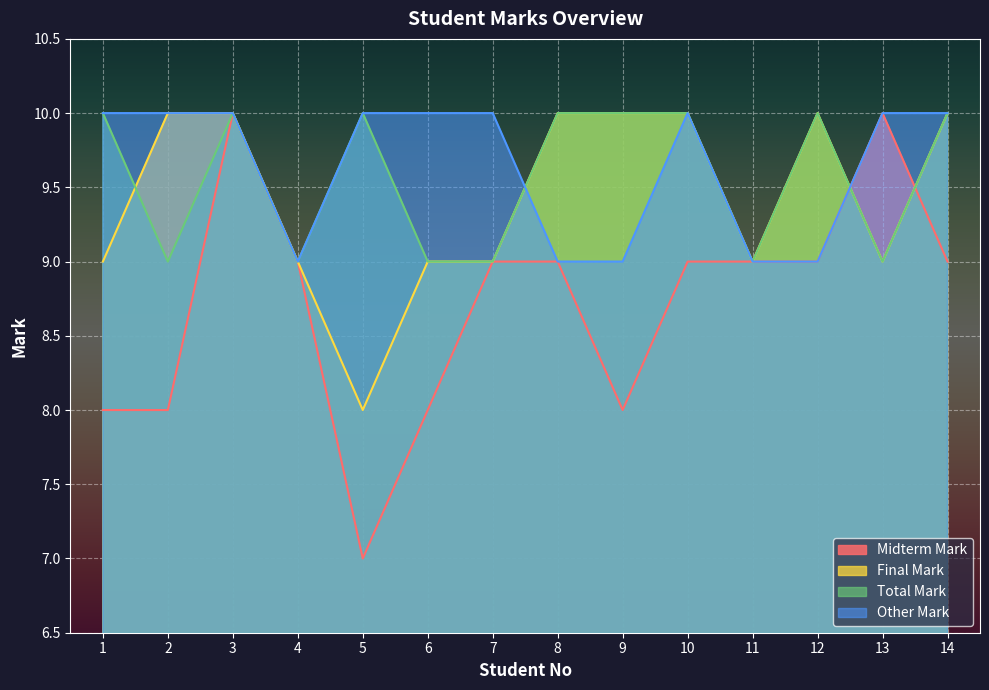

At how many categories does at least one series exceed 9?

12